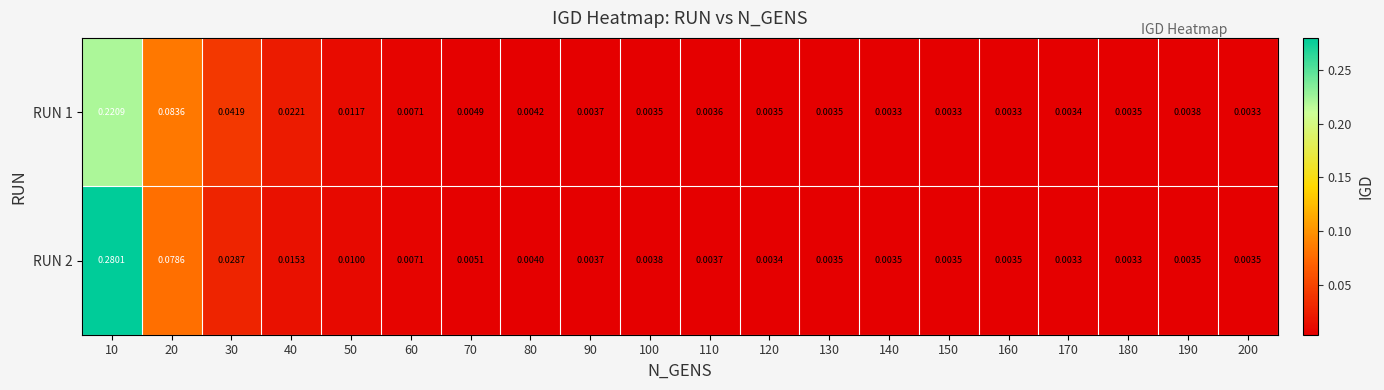

Which series has the largest total across all categories?

RUN 2